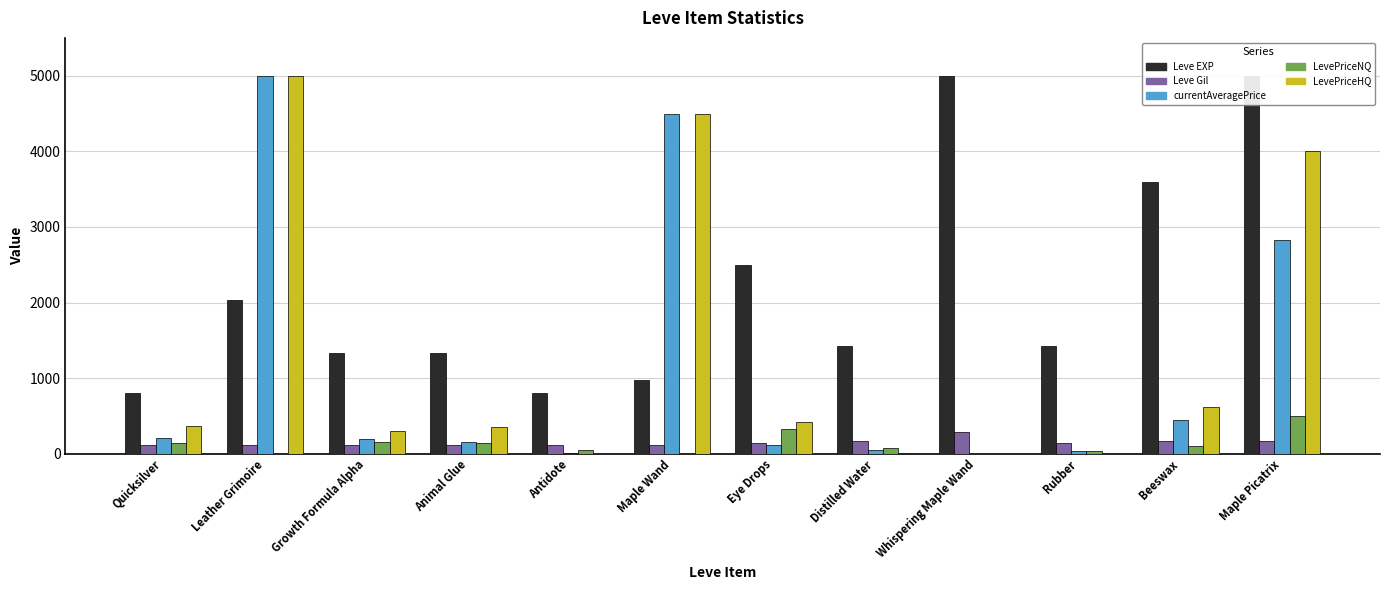

At which category is the sum across all series the highest?

Maple Picatrix